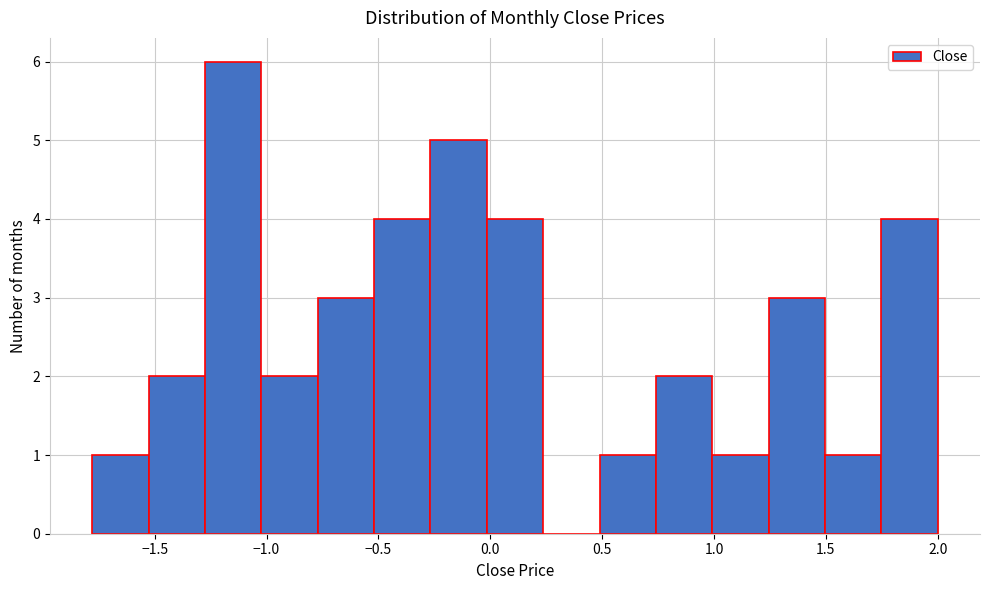

Reading left to right, transcribe this chart: for each bar, give the range it covers on the x-axis and its height. Neither the bar edges nor the heights are printed on the chart, so give them approximately, as read against the axes.

-1.80 to -1.55: 1
-1.55 to -1.25: 2
-1.25 to -1.00: 6
-1.00 to -0.75: 2
-0.75 to -0.50: 3
-0.50 to -0.25: 4
-0.25 to 0.00: 5
0.00 to 0.25: 4
0.25 to 0.50: 0
0.50 to 0.75: 1
0.75 to 1.00: 2
1.00 to 1.25: 1
1.25 to 1.50: 3
1.50 to 1.75: 1
1.75 to 2.00: 4